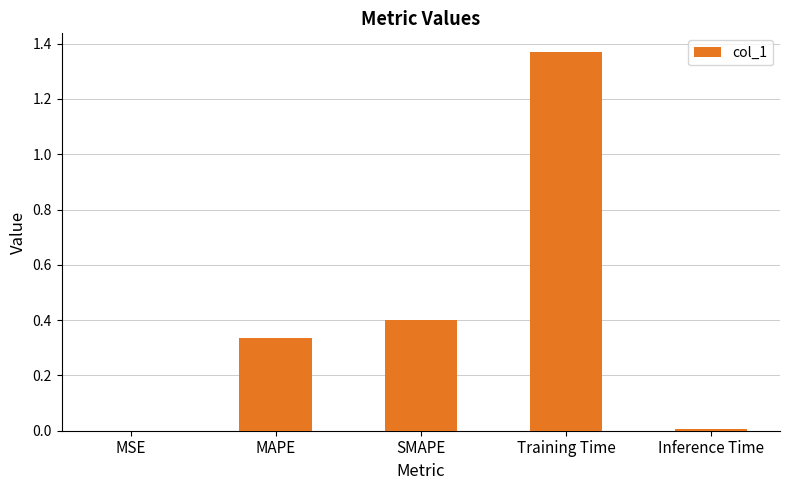

Between Inference Time and Training Time, which is larger?

Training Time